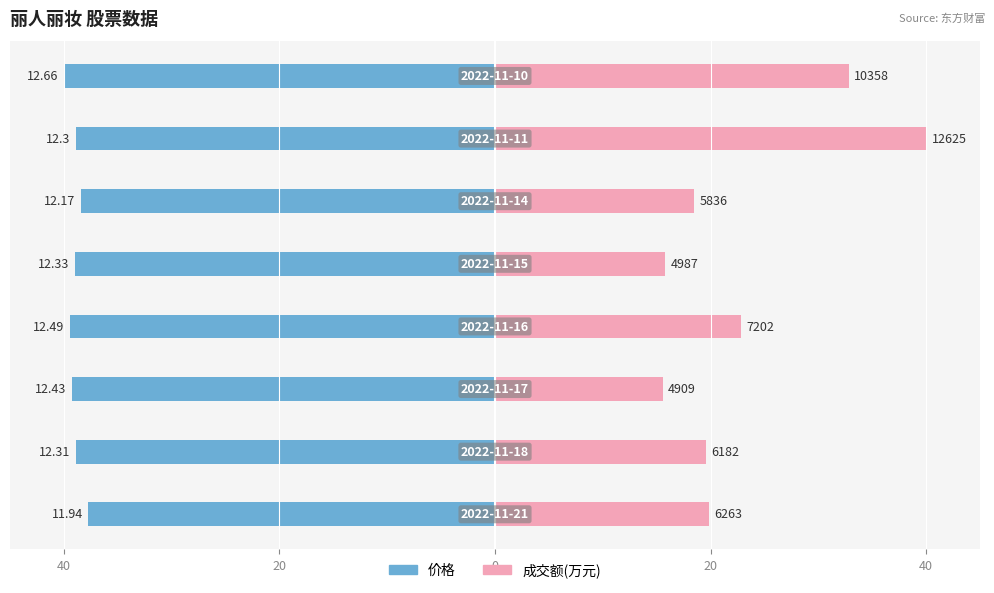

Between 6 and 20, which is larger?

6